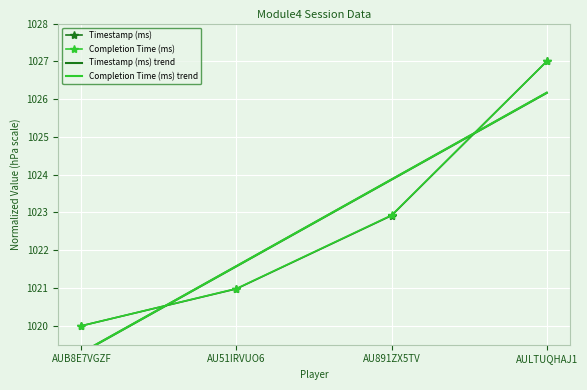

Which category has the lowest value in the Timestamp (ms) trend series?

AUB8E7VGZF